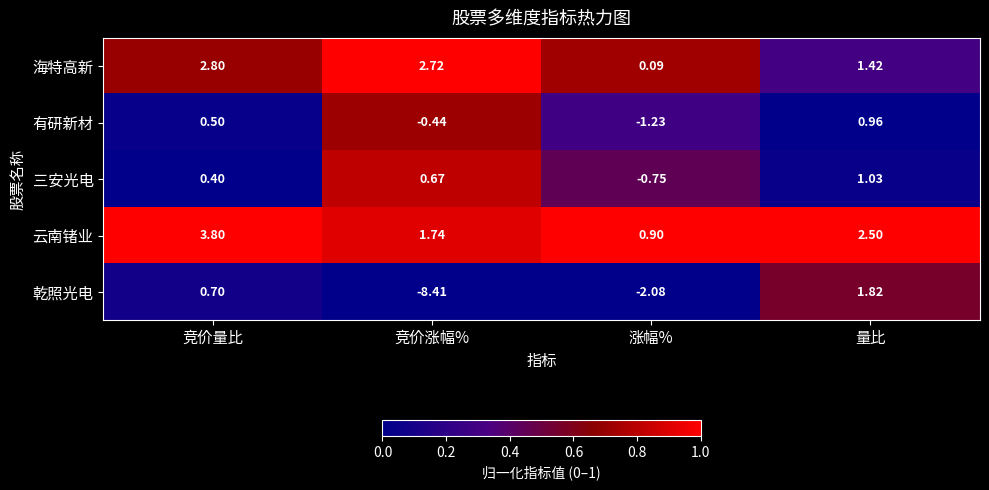

Rank the series by their maximum value, from lowest to highest.

有研新材, 三安光电, 乾照光电, 海特高新, 云南锗业